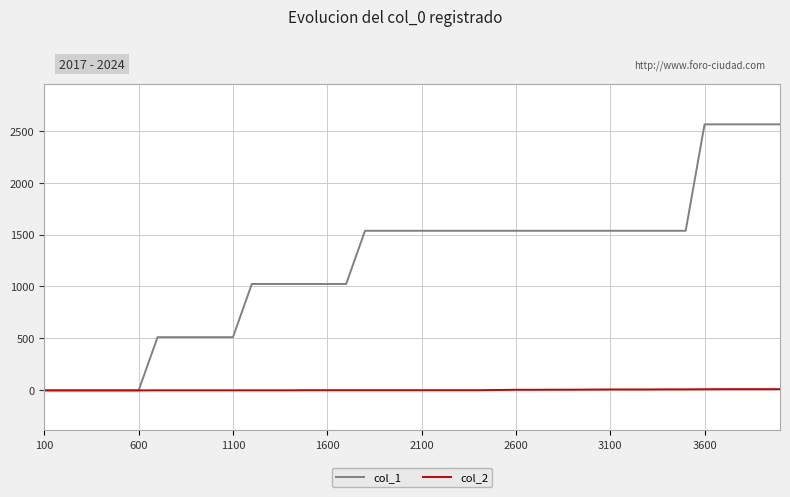

Which series has the largest range (max minus min)?

col_1